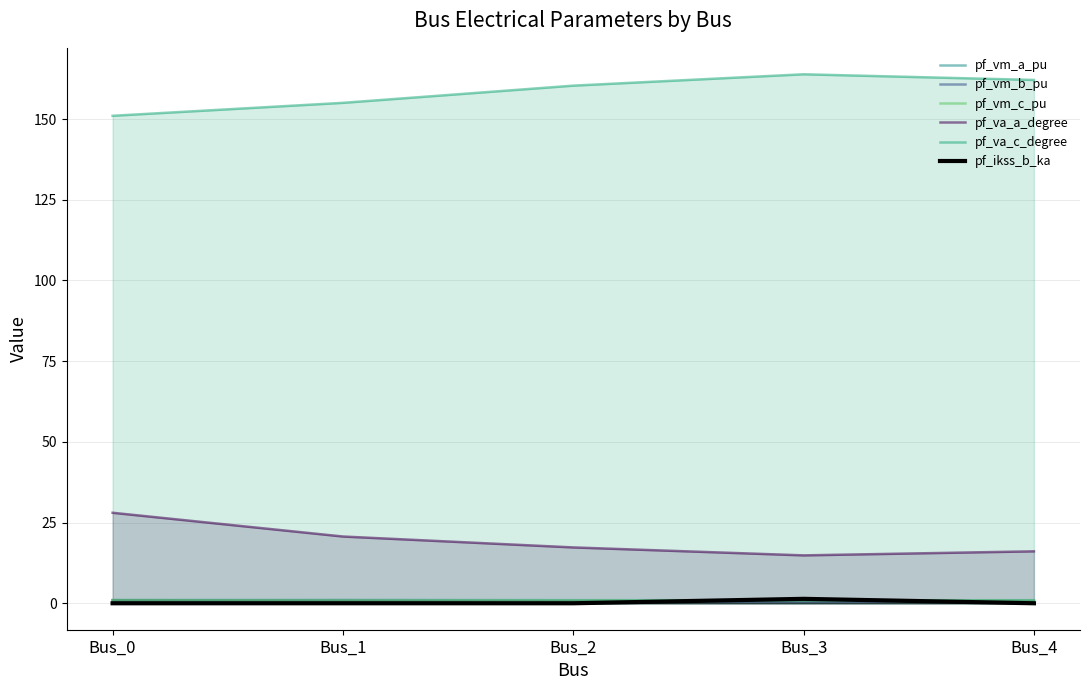

What is the difference between the highest and lowest values at Bus_2?

160.3